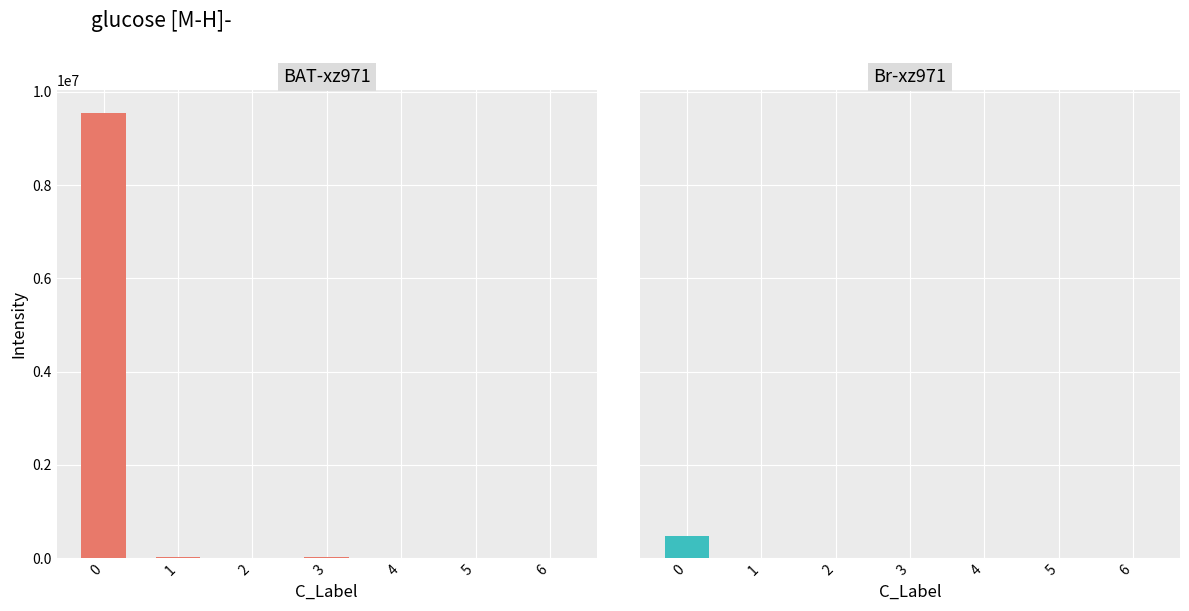

Rank the series at 1 from highest to lowest value.

BAT-xz971, Br-xz971